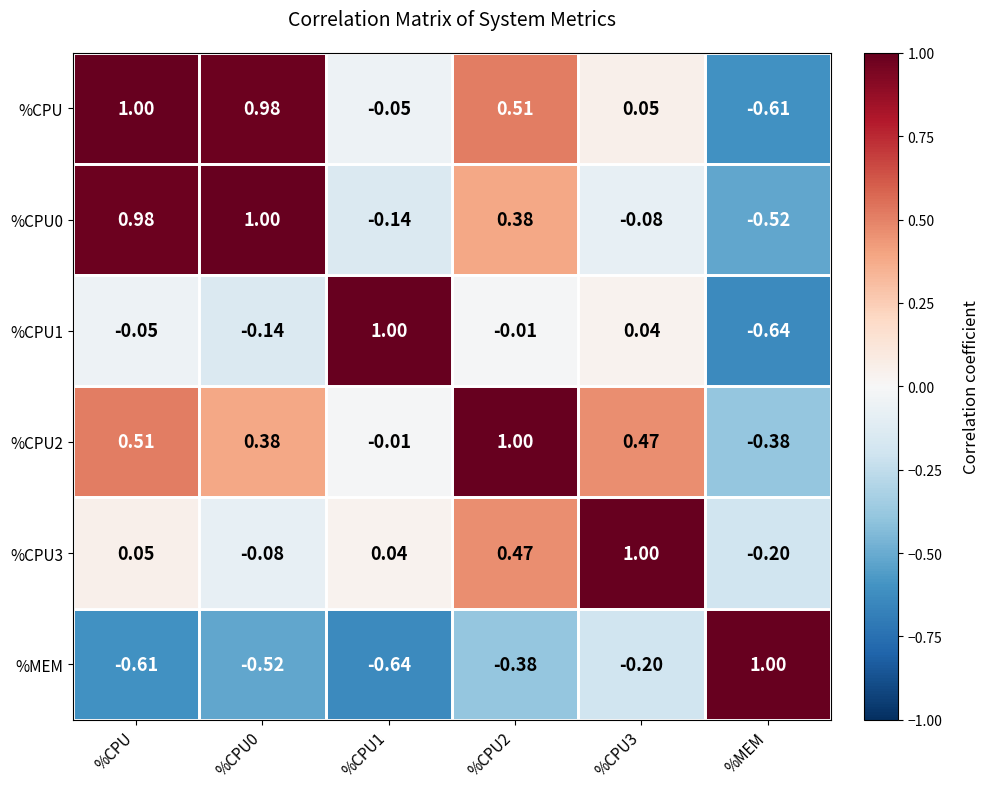

At which label does %CPU0 reach its minimum?

%MEM